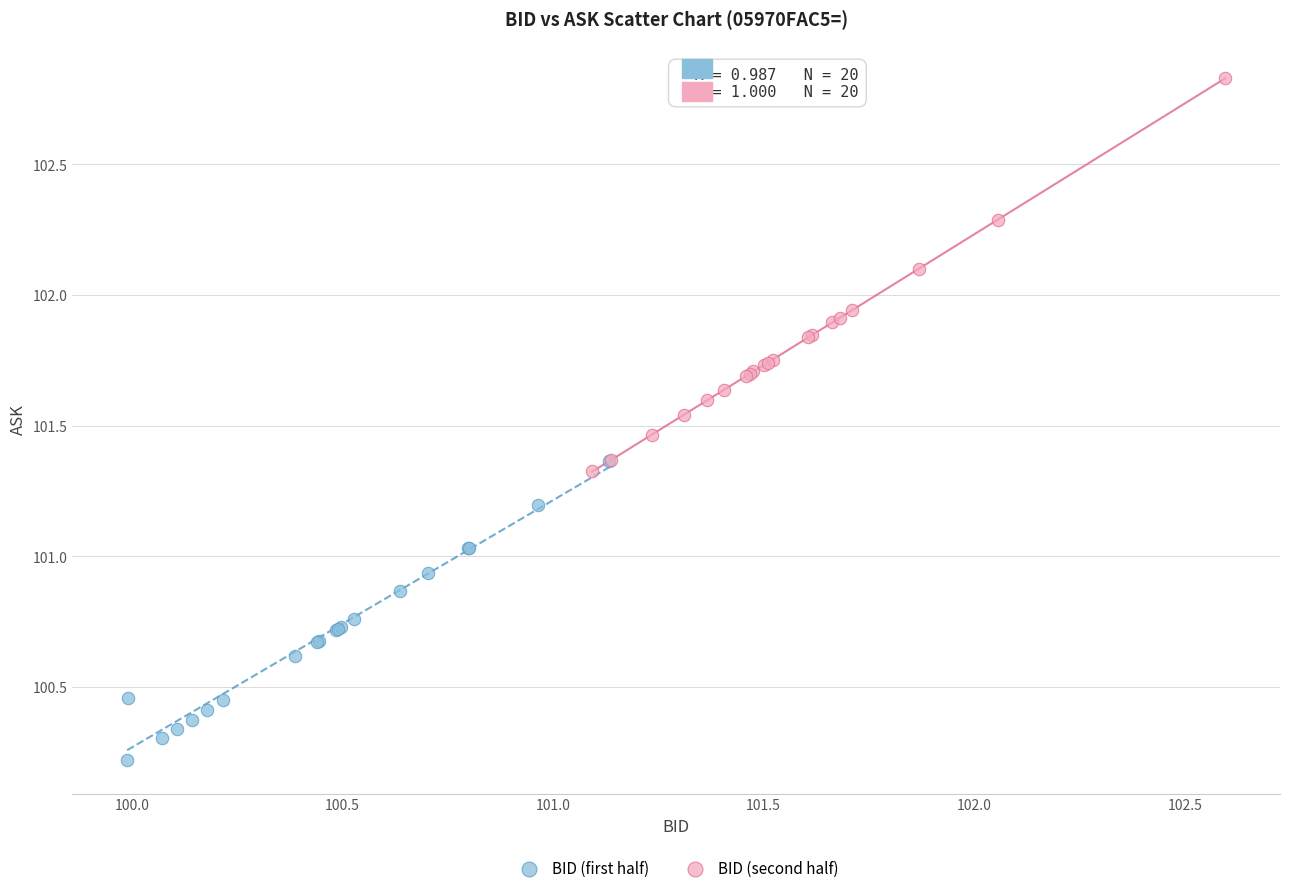

What are all the series names shown in the legend?

BID (first half), BID (second half)